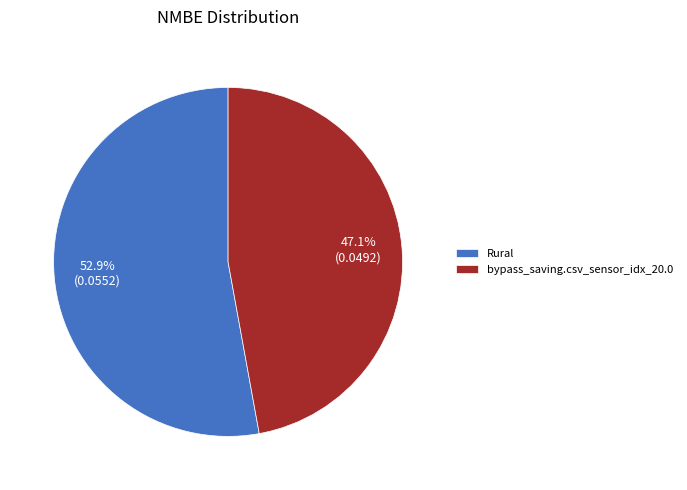

How many slices are in this pie chart?

2